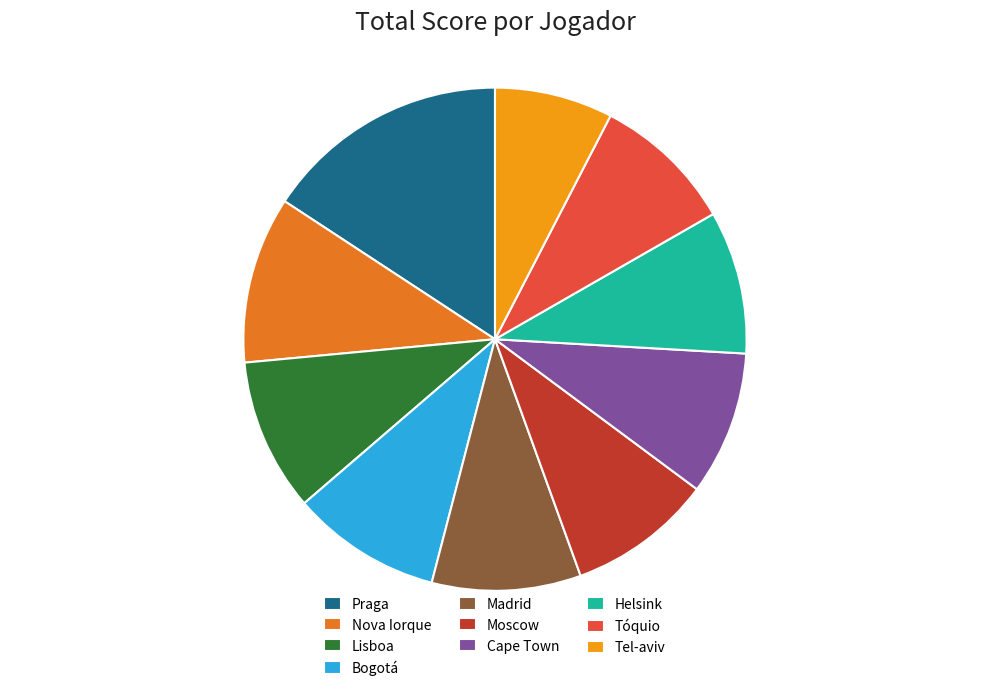

The Moscow slice represents 9% of the pie. True or false?

True